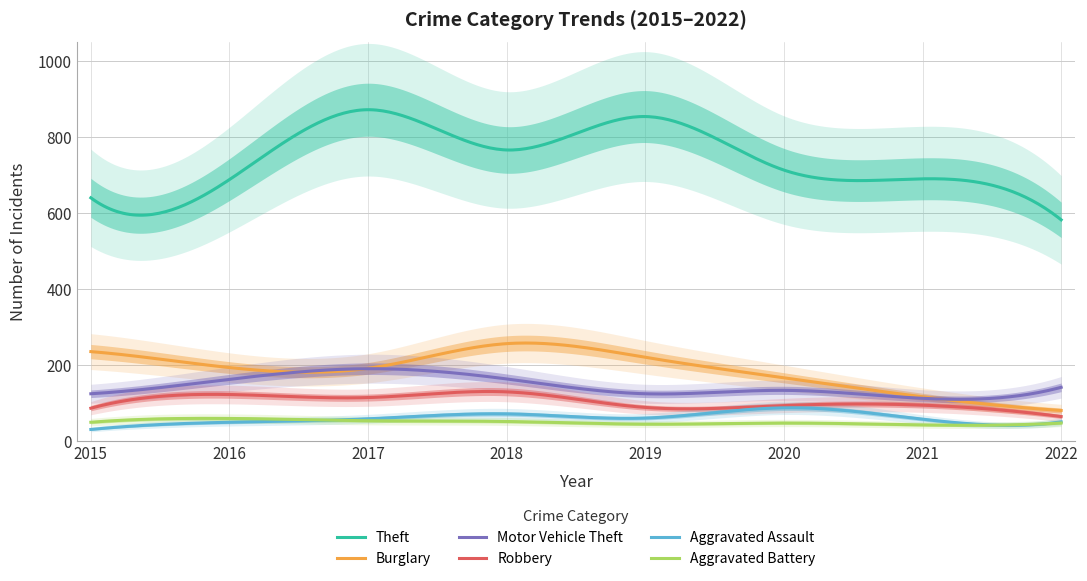

What are all the series names shown in the legend?

Theft, Burglary, Motor Vehicle Theft, Robbery, Aggravated Assault, Aggravated Battery